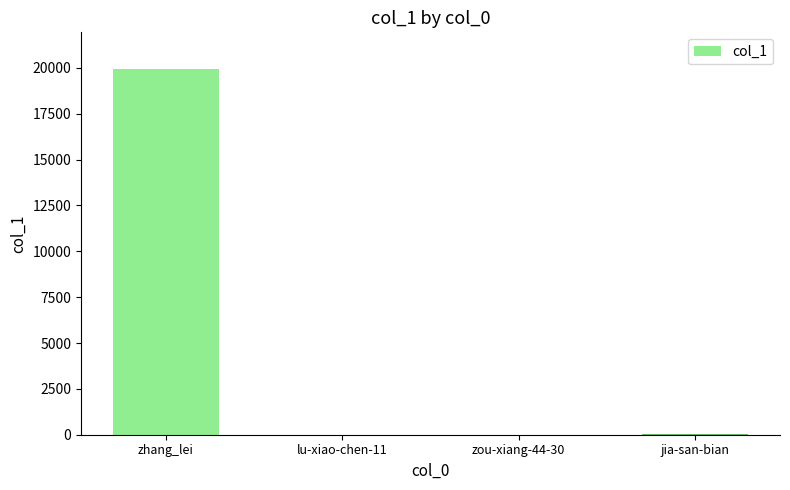

What is the maximum value shown in the chart?

19947